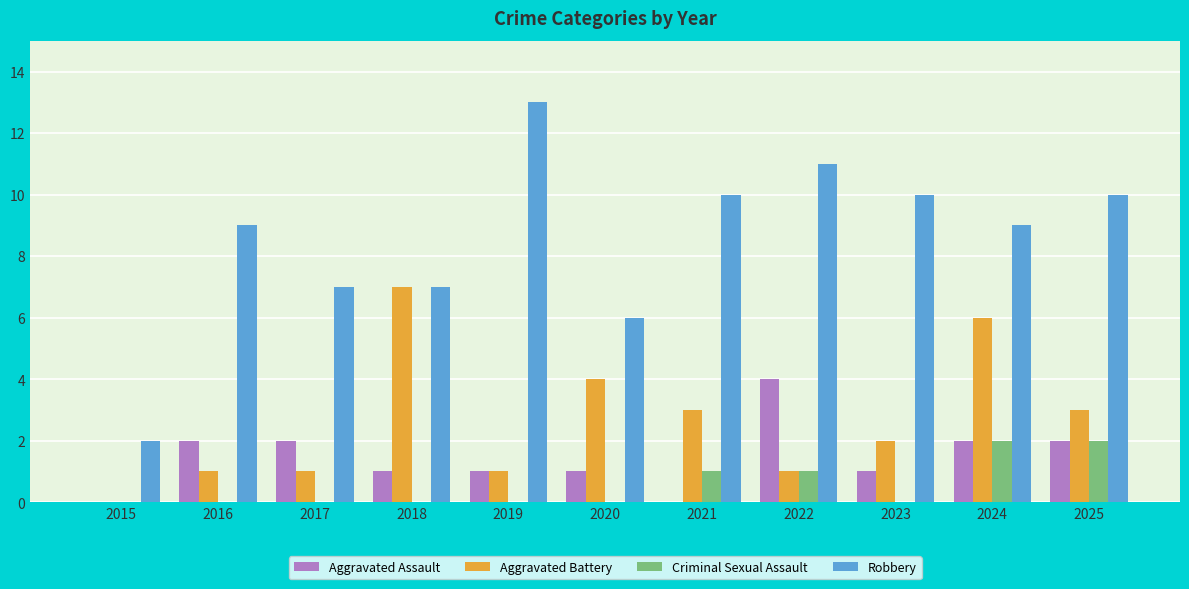

Which series changed the most between 2017 and 2025?

Robbery